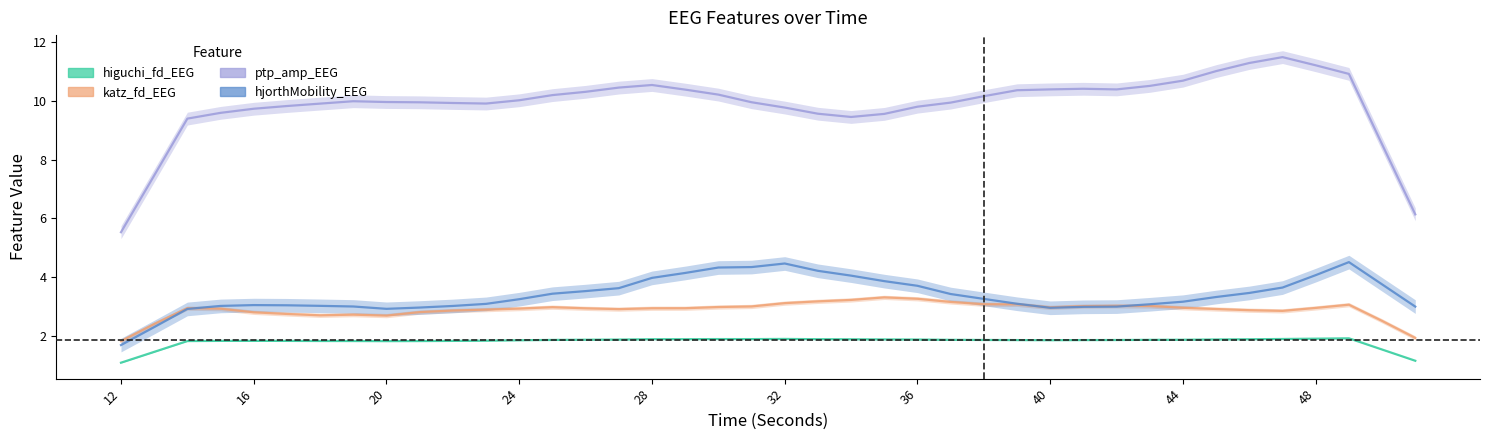

At which label is ptp_amp_EEG closest to 10?

18